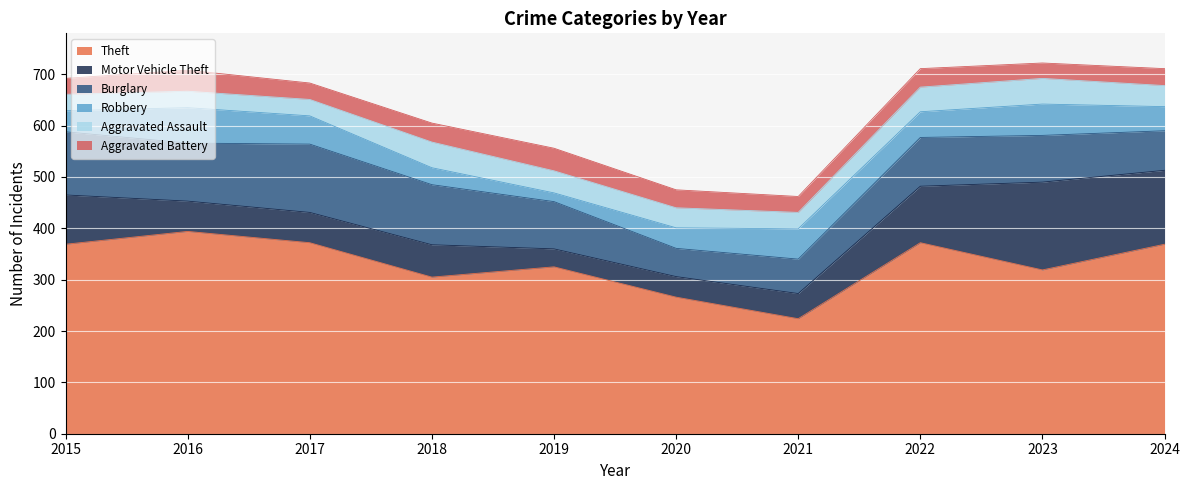

Is it true that Robbery equals 59 at 2021?

True